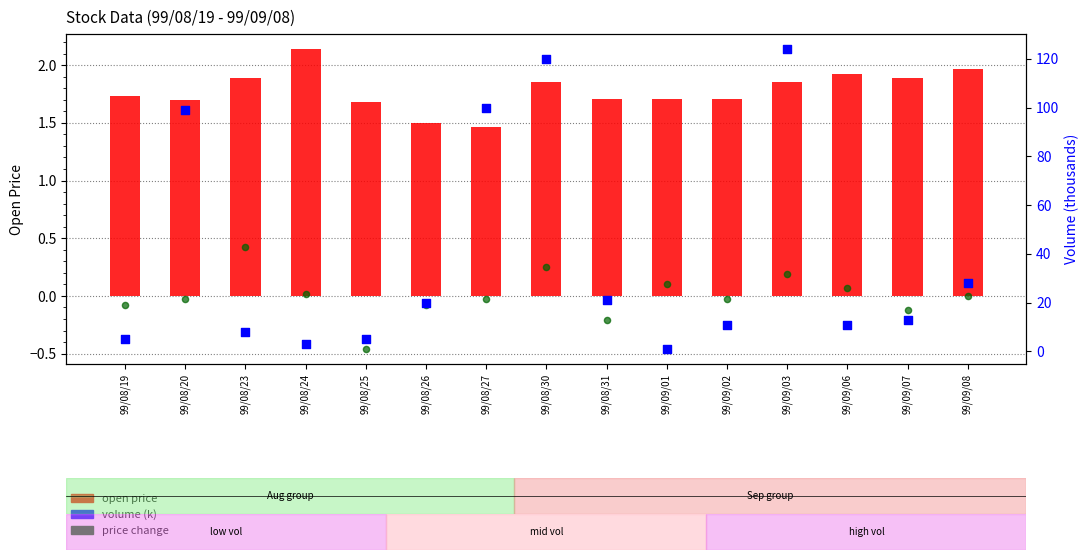

What are all the series names shown in the legend?

open price, price change, volume (k)